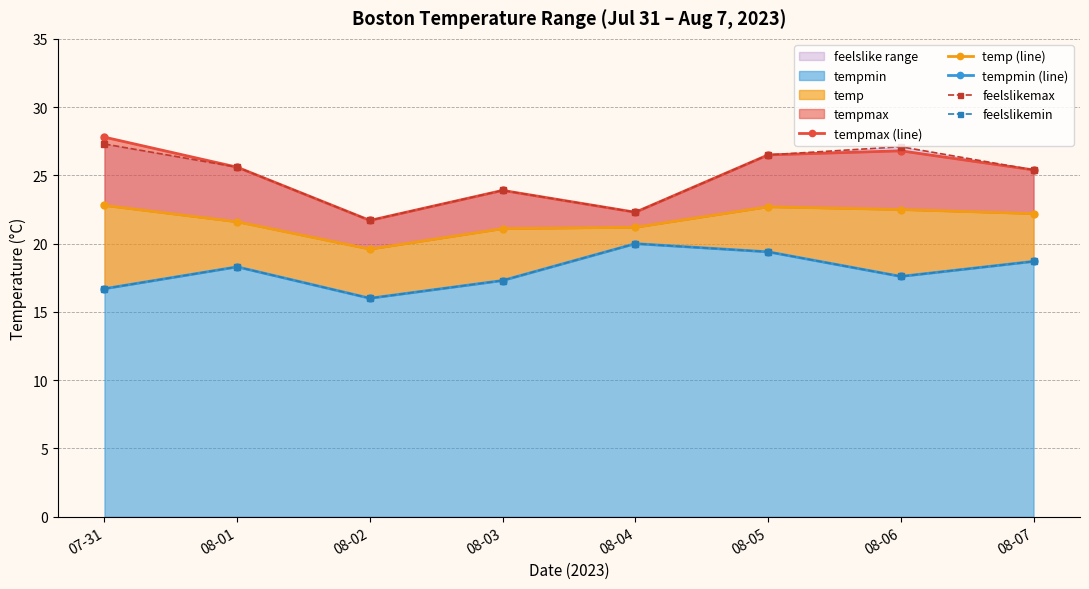

True or false: tempmax (line) and tempmin (line) intersect in this chart.

False